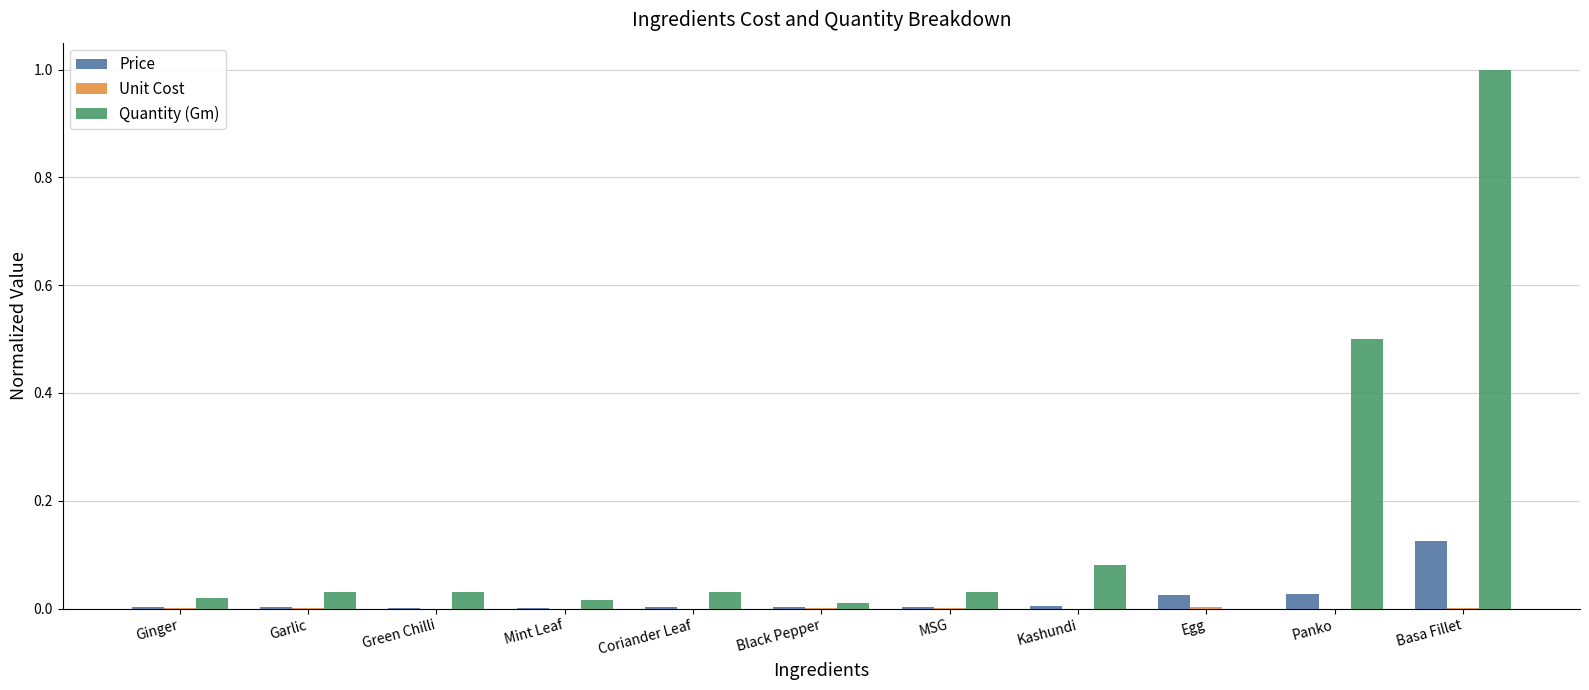

Which series has the largest total across all categories?

Quantity (Gm)